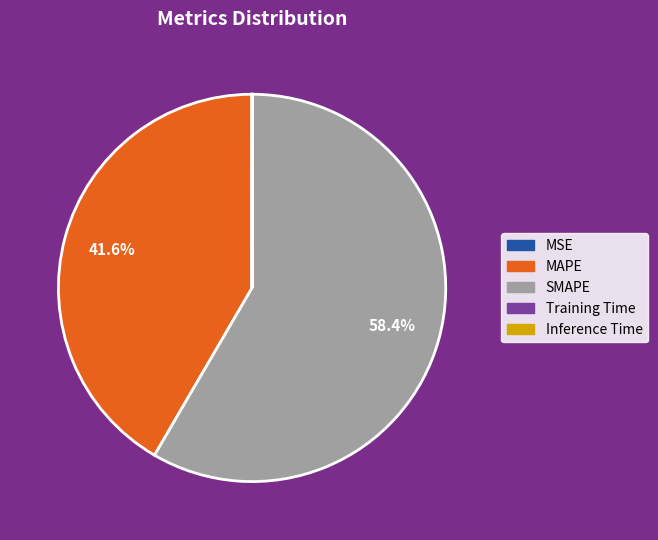

What is the largest slice in the pie chart?

SMAPE